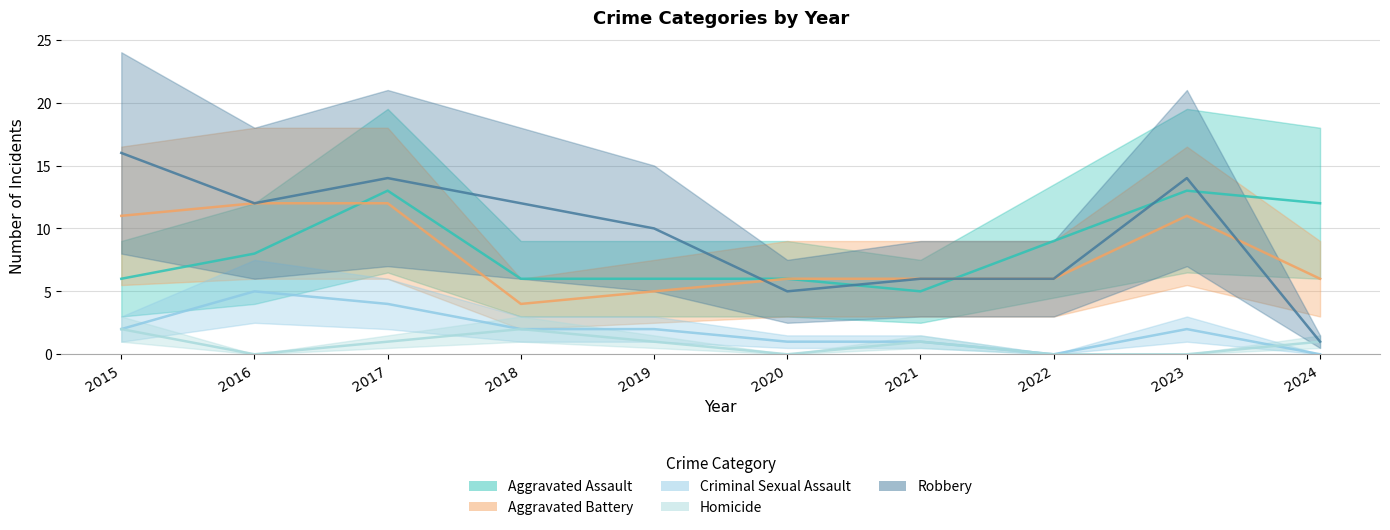

Which series has the largest total across all categories?

Robbery